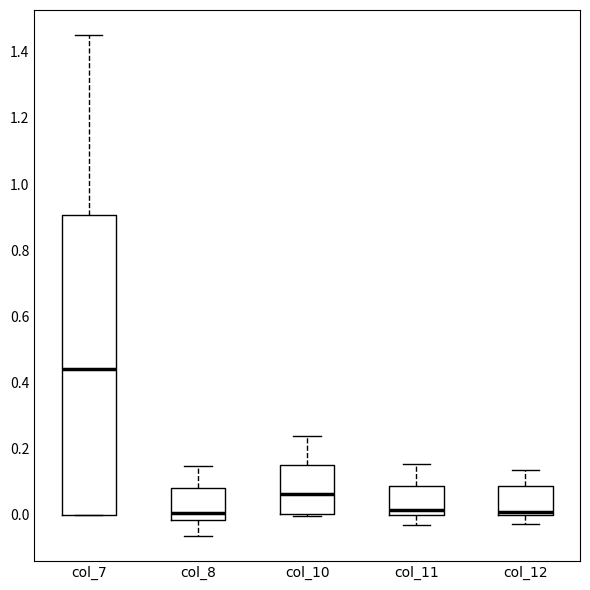

Reading left to right, transcribe this box plot: for each box, give where its median line is, the range the box spans, and where its two whiskers end, as read against the y-axis. The values are not printed on the chart, so give them approximately, as read against the axis.

col_7: median 0.44, box 0.00 to 0.90, whiskers 0.00 to 1.46
col_8: median 0.00, box -0.02 to 0.08, whiskers -0.06 to 0.14
col_10: median 0.06, box 0.00 to 0.16, whiskers 0.00 (just below the box's lower edge) to 0.24
col_11: median 0.02, box 0.00 to 0.08, whiskers -0.02 to 0.16
col_12: median 0.00 (just above the box's lower edge), box 0.00 to 0.08, whiskers -0.02 to 0.14